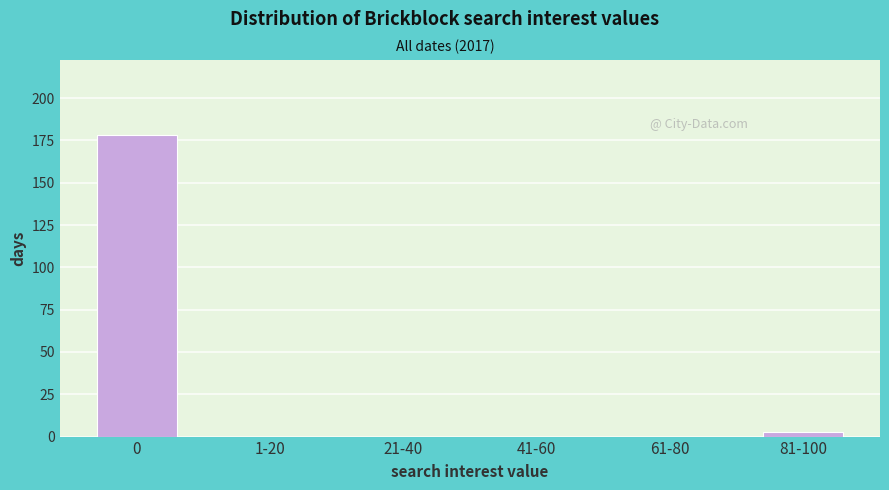

Reading left to right, extract all data points from this chart.

0=178	1-20=0	21-40=0	41-60=0	61-80=0	81-100=3